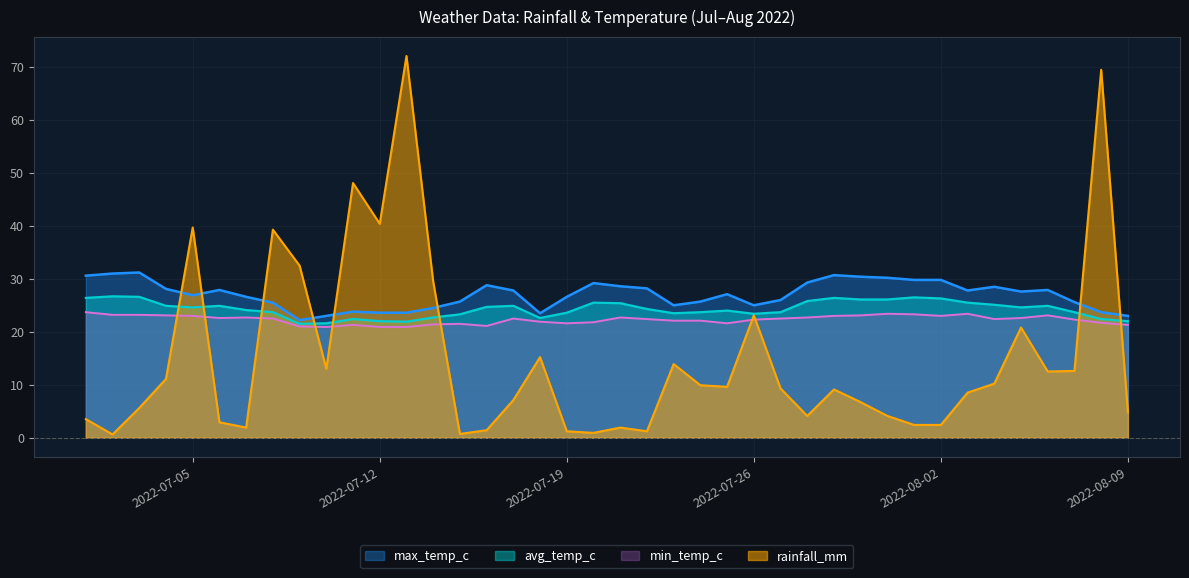

What is the total value across all series at 2022-07-25?

82.3